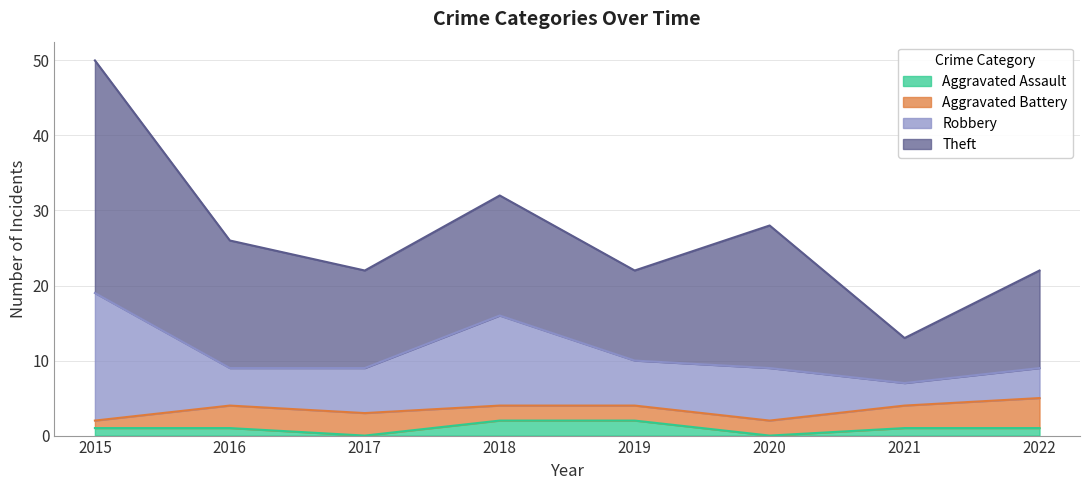

In Robbery, how many points are higher than both neighbors (excluding endpoints)?

2